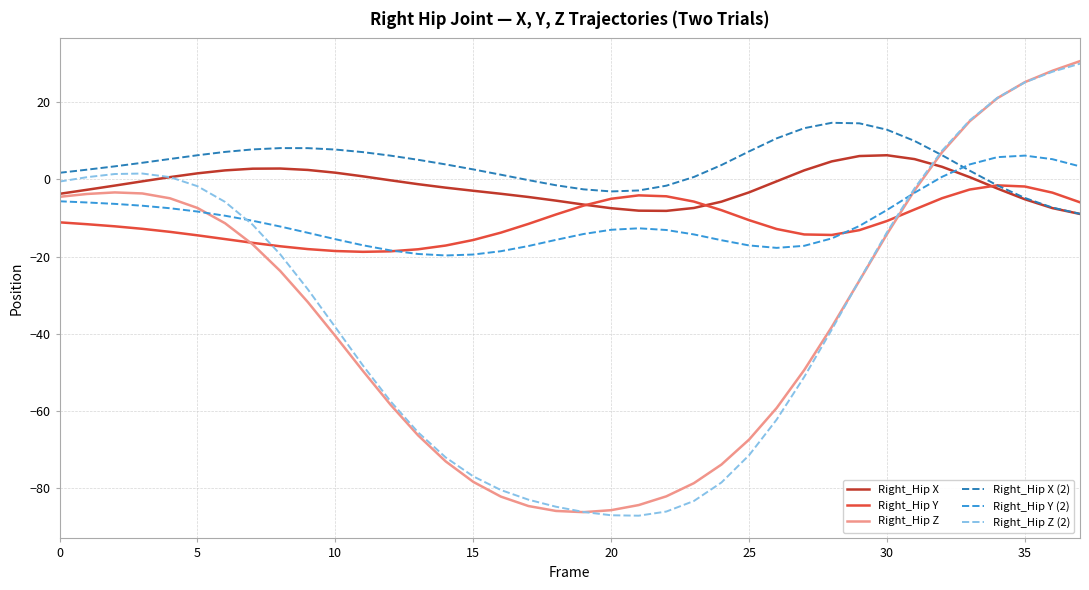

What is the minimum value shown in the chart?

-87.1